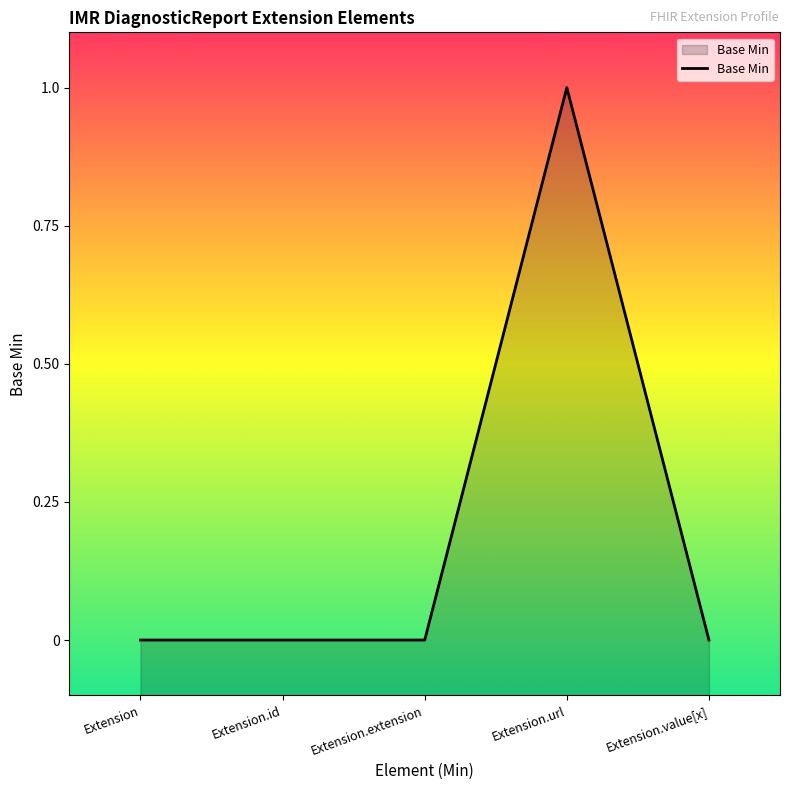

How many series are shown in this chart?

1